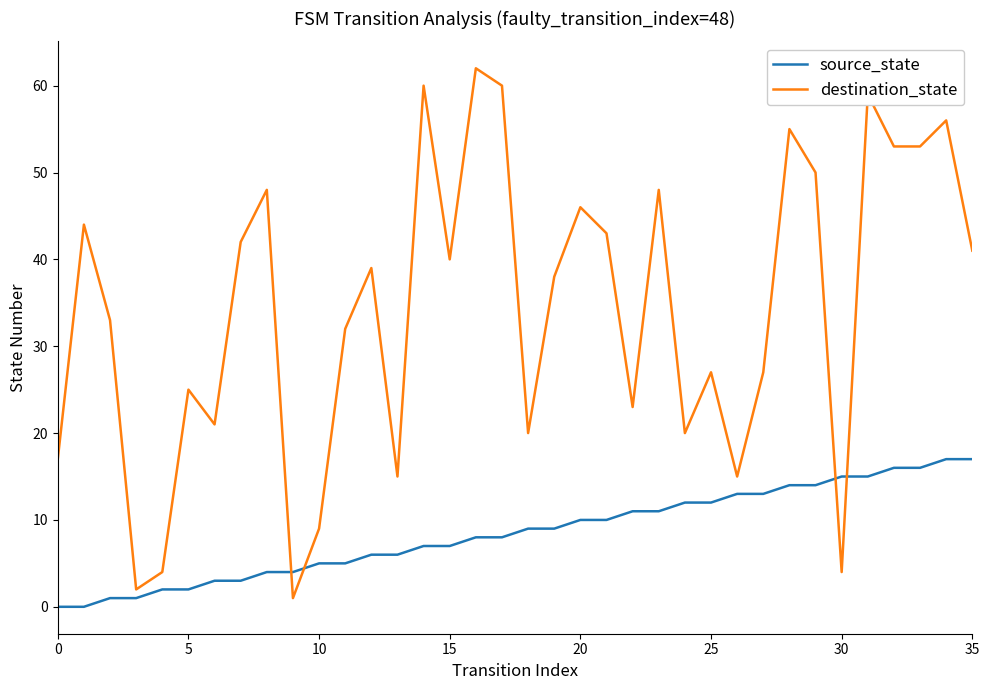

What is the maximum value shown in the chart?

62